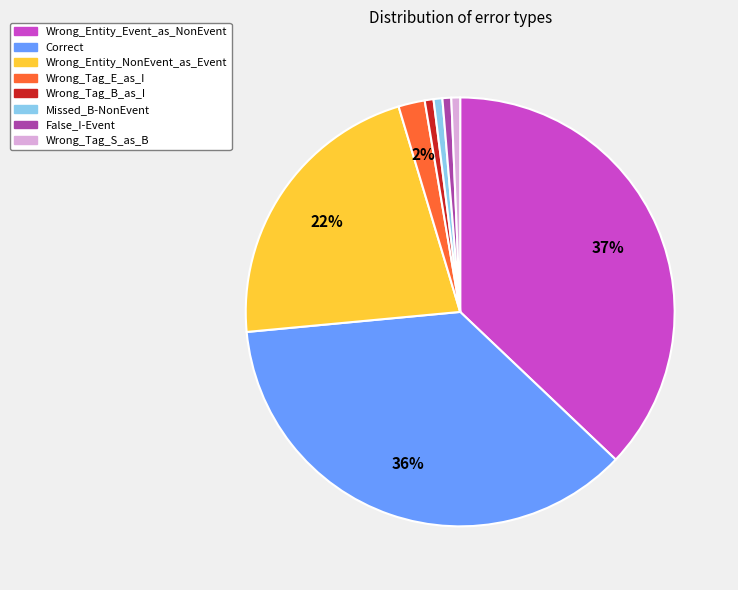

To the nearest percent, what percentage of the pie is Wrong_Tag_B_as_I?

1%